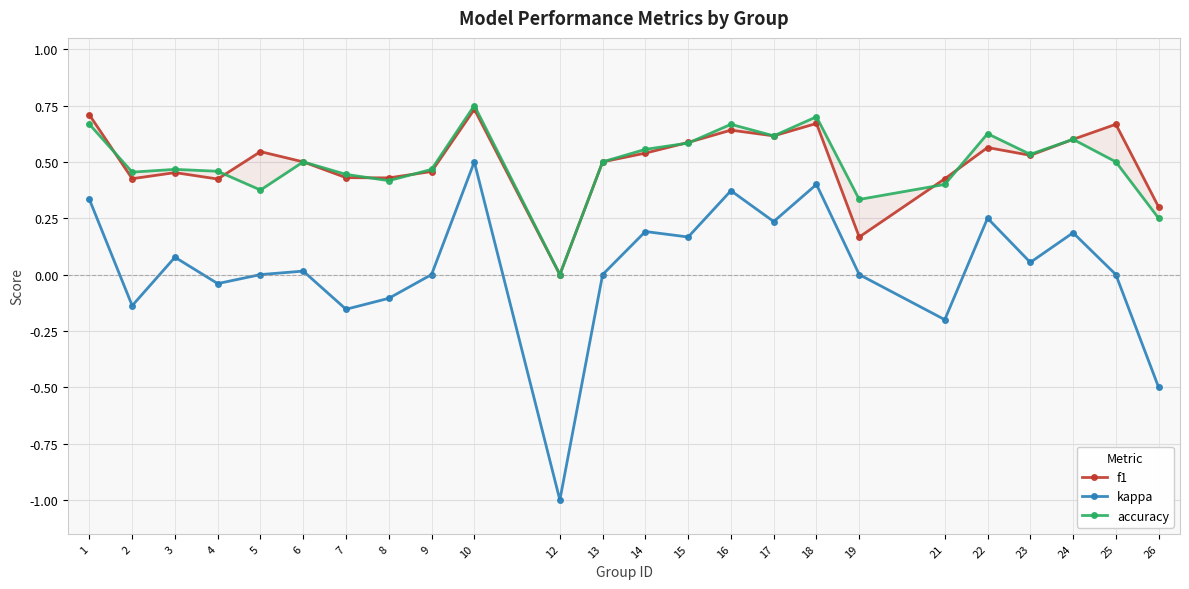

The value of accuracy at 21 is 0.1. True or false?

False